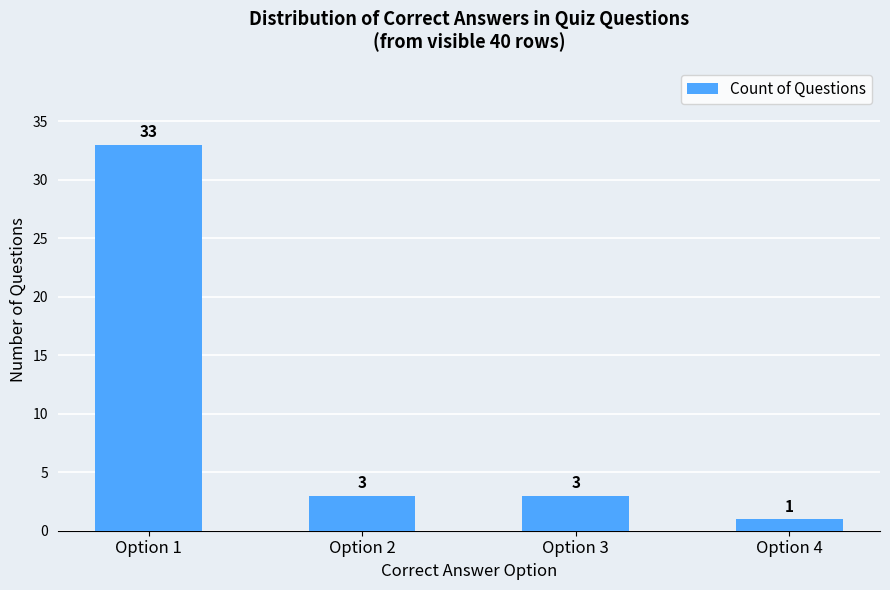

Between Option 4 and Option 2, which is larger?

Option 2